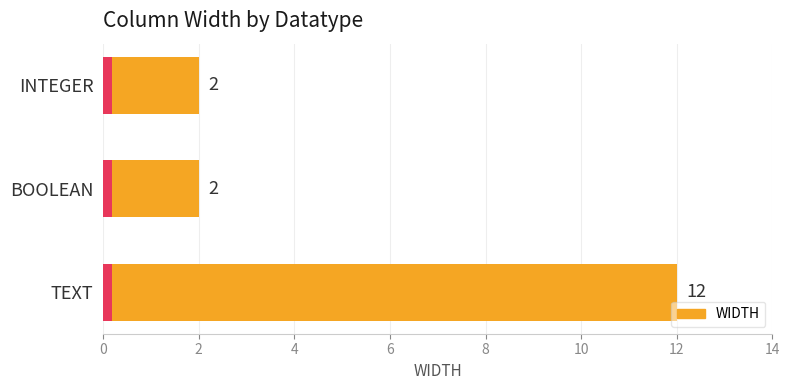

What is the difference between the maximum and second lowest values?

10